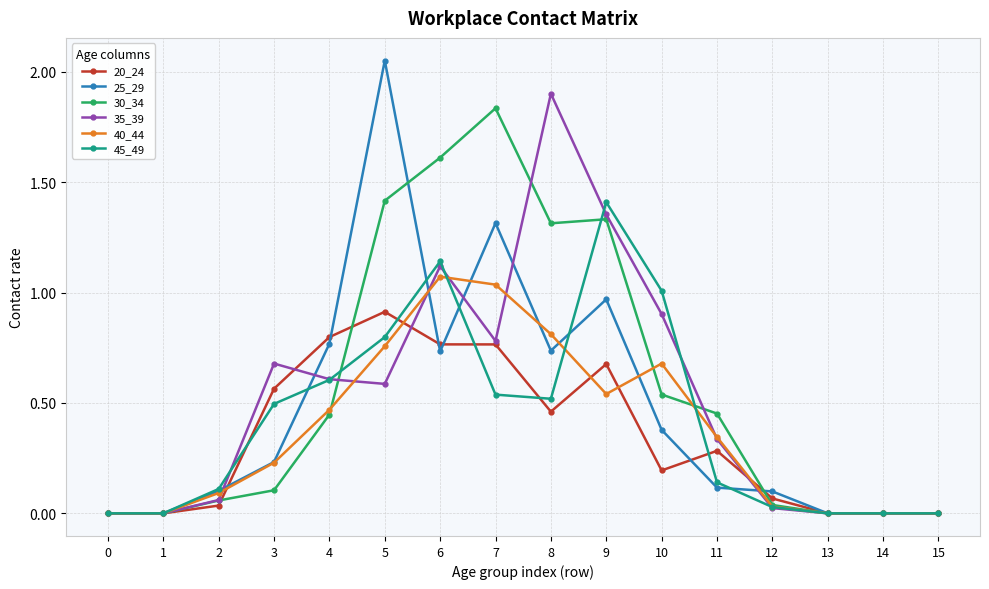

At which label does 35_39 reach its peak?

8